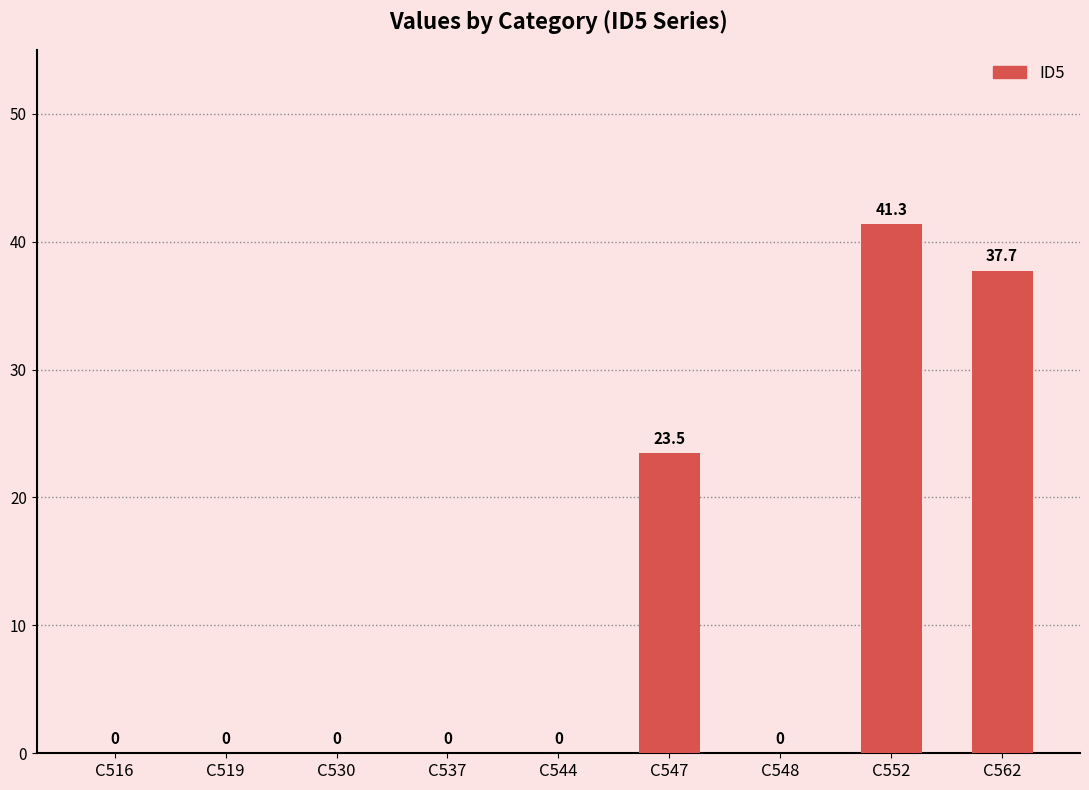

Is it true that the value at C519 is -17.6?

False